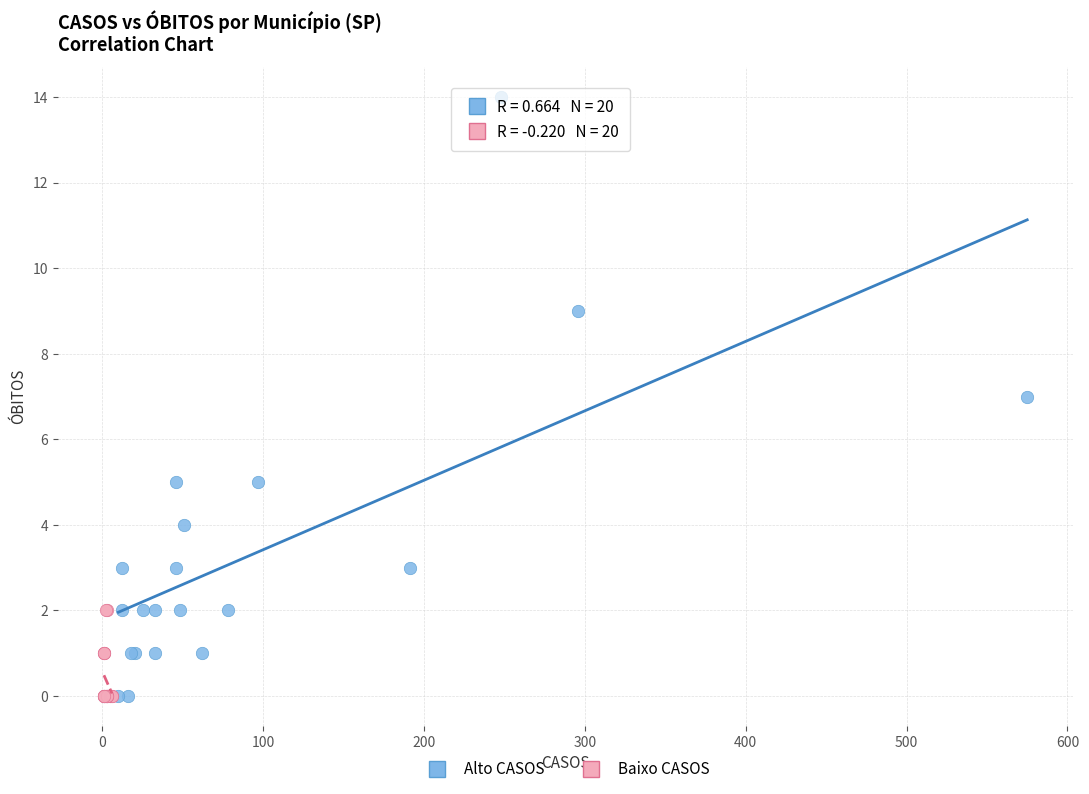

What are all the series names shown in the legend?

Alto CASOS, Baixo CASOS